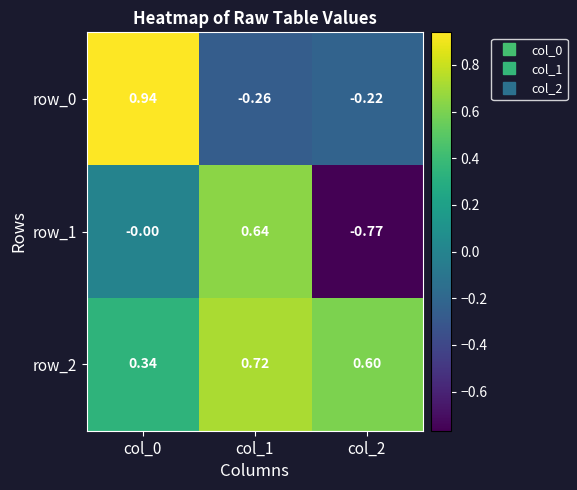

Is the value of row_1 at col_2 greater than the value of row_0 at col_2?

No